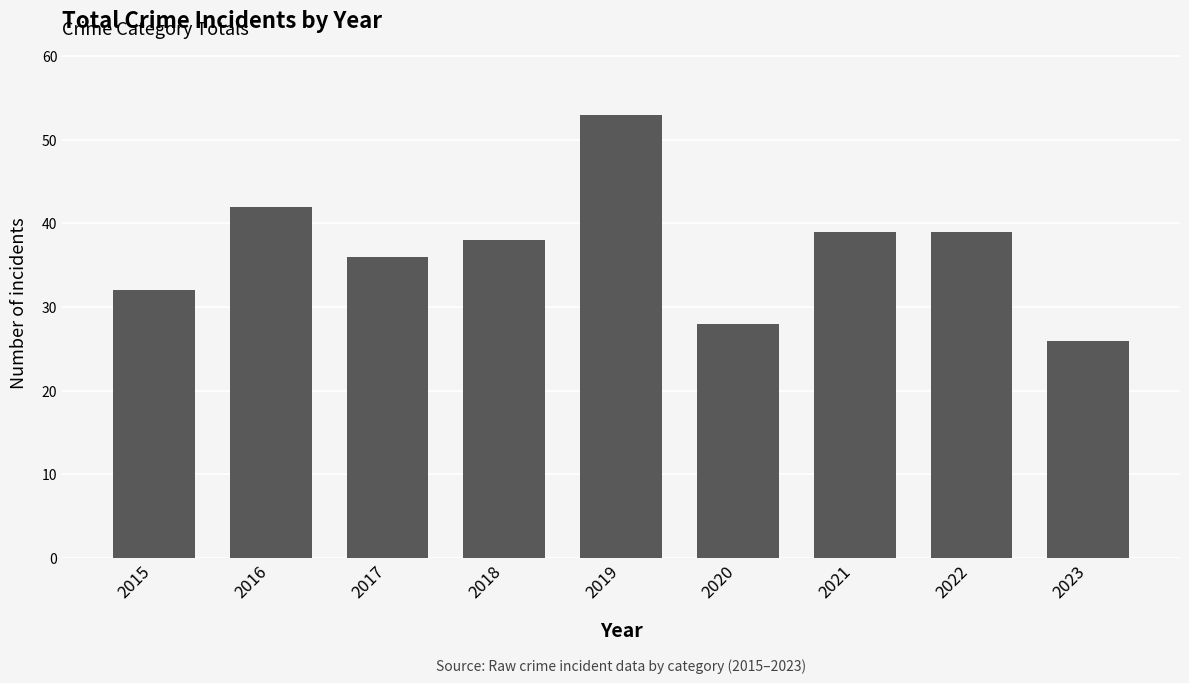

Reading right to left, extract all data points from this chart.

2023=26	2022=39	2021=39	2020=28	2019=53	2018=38	2017=36	2016=42	2015=32